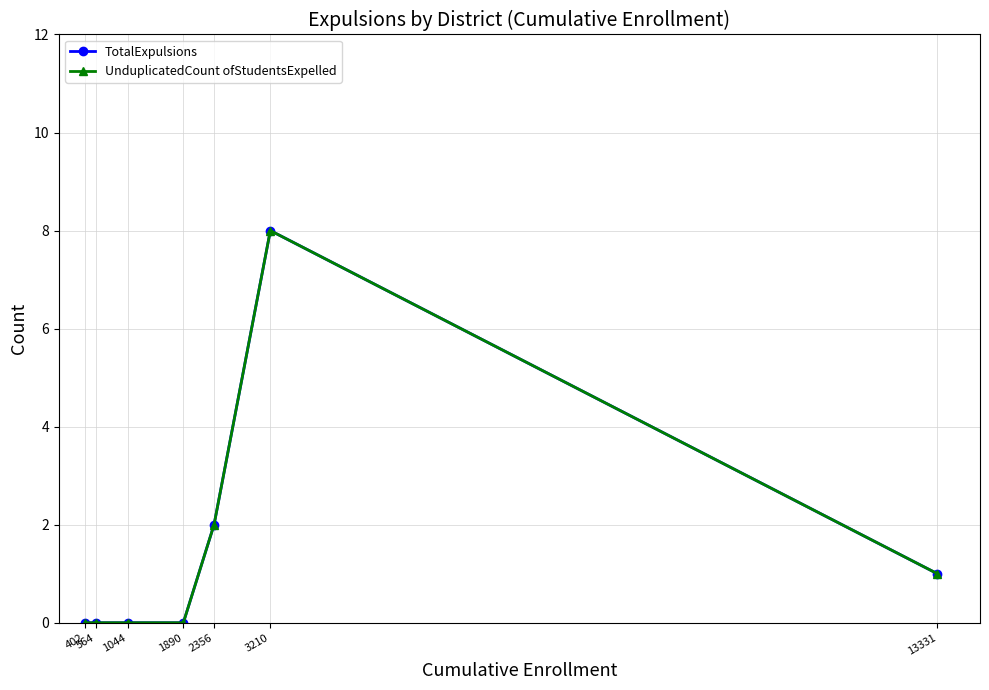

Does the chart have visible grid lines?

Yes